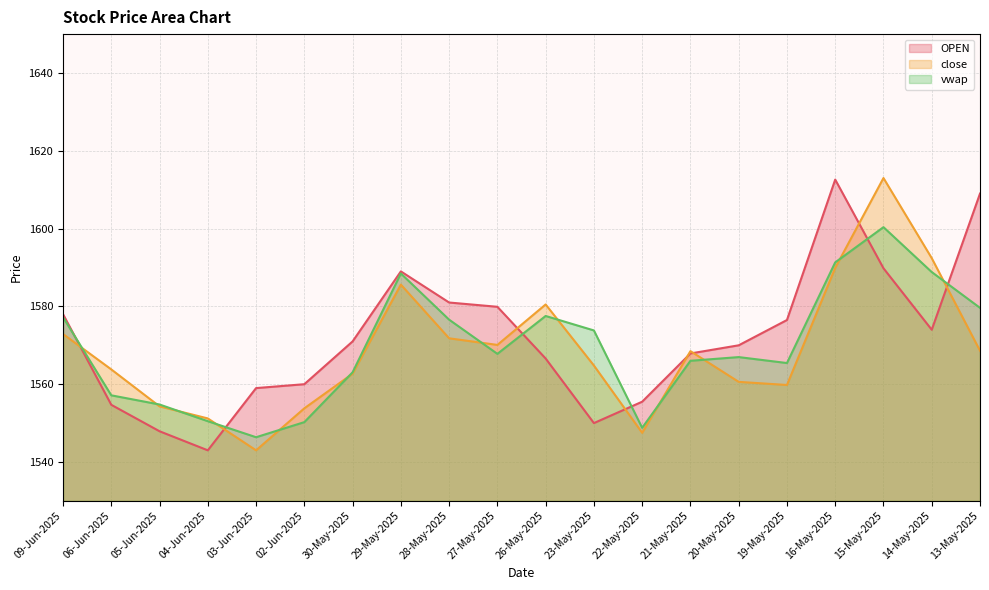

How many series are shown in this chart?

3